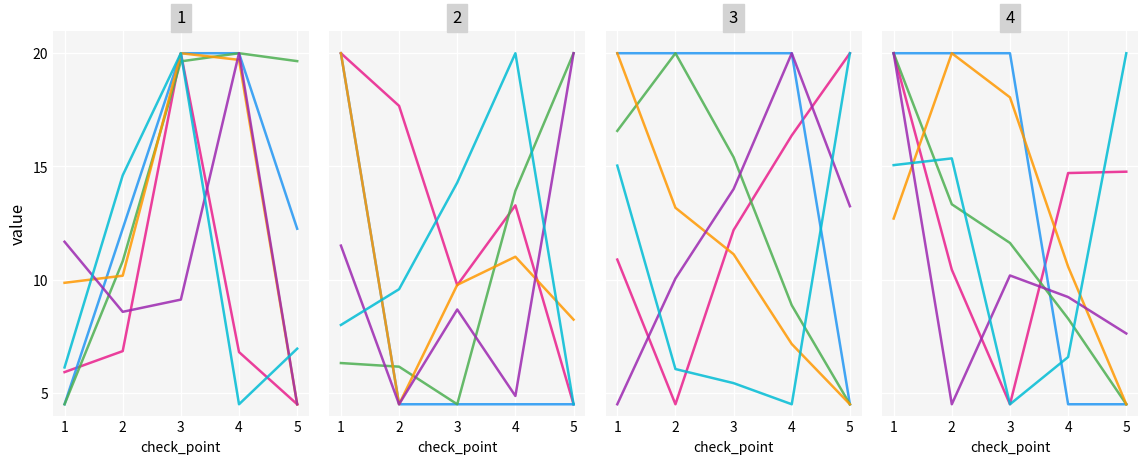

What is the maximum value shown in the chart?

20.0